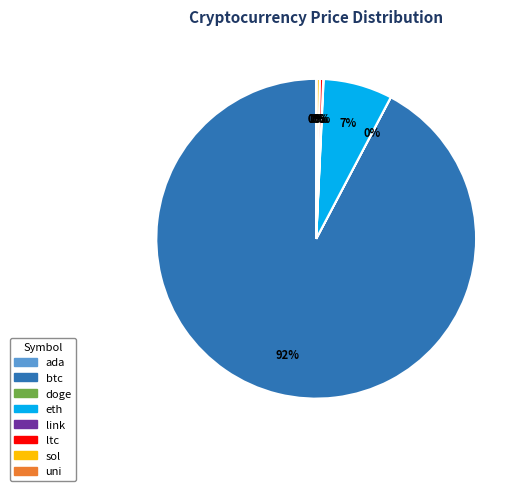

Do sol and btc together represent more than half of the pie?

Yes